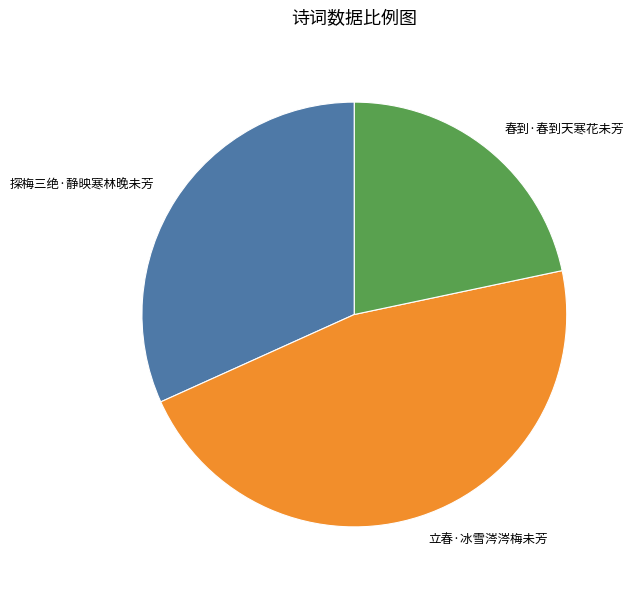

How many segments does this pie chart have?

3